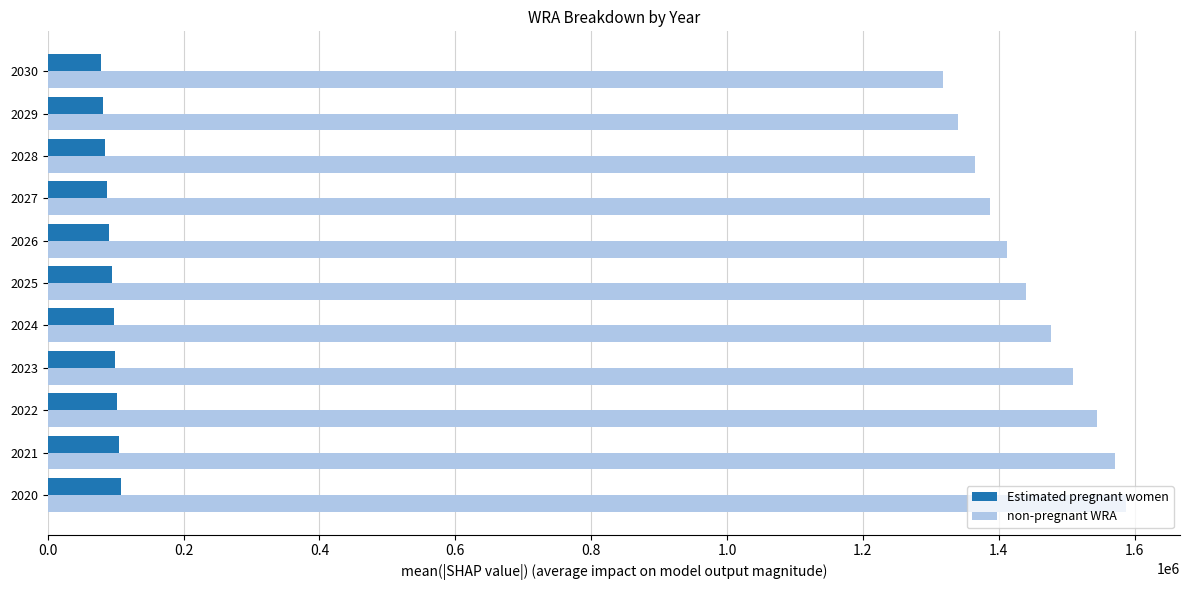

What is the average value of the non-pregnant WRA series?

1450280.0